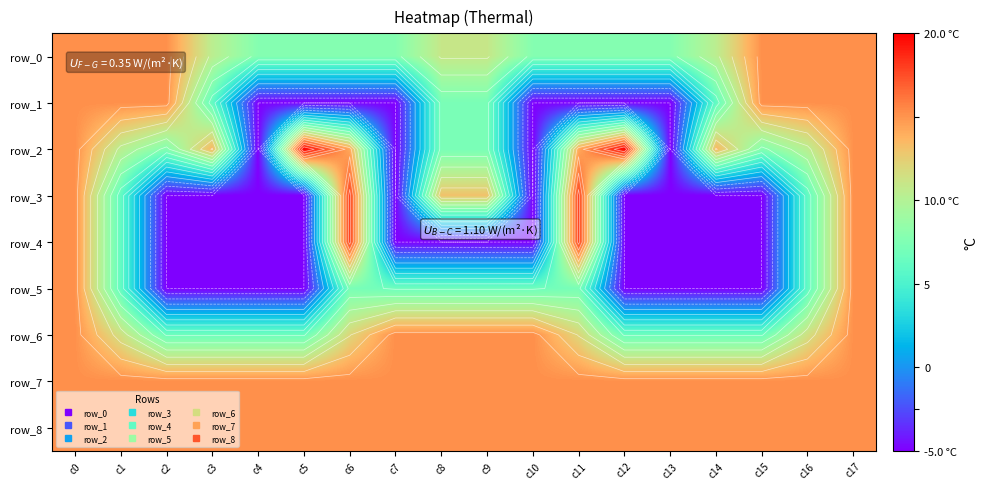

What is the sum of the row_8 values at c12 and c15?

30.4